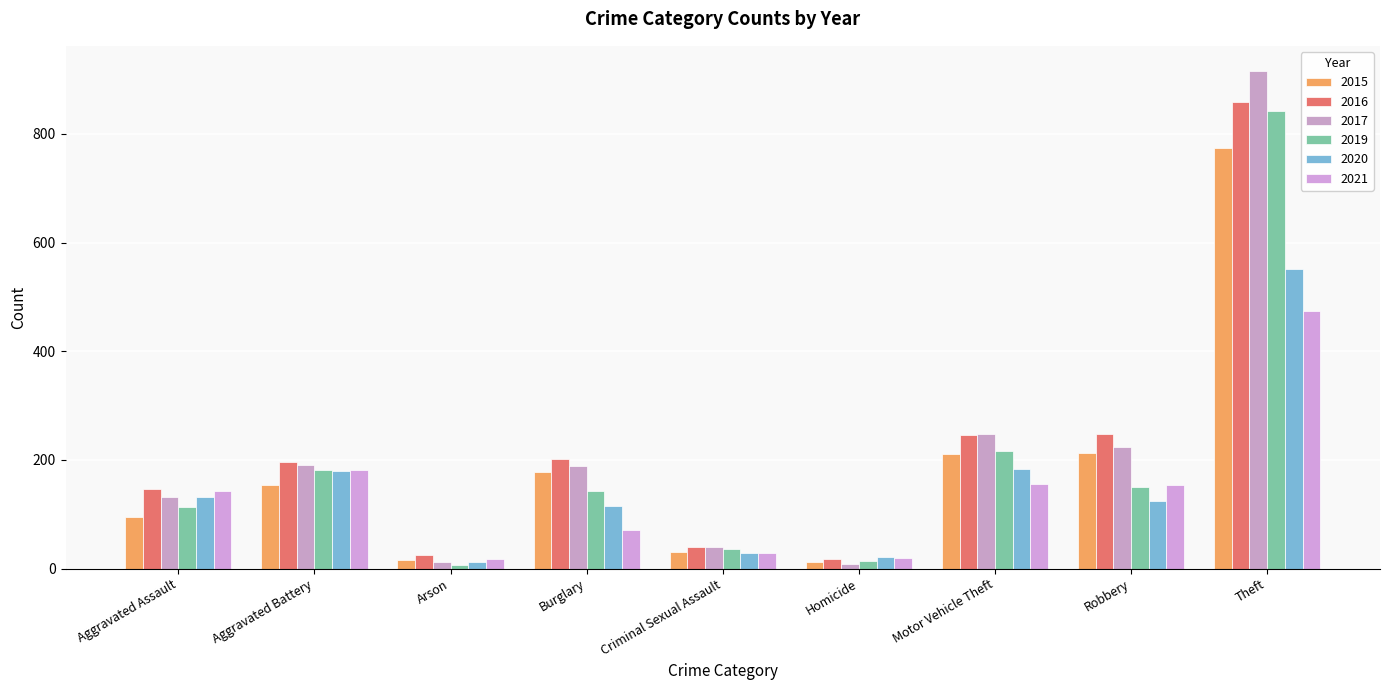

What is the label of the 1st bar from the right?

Theft